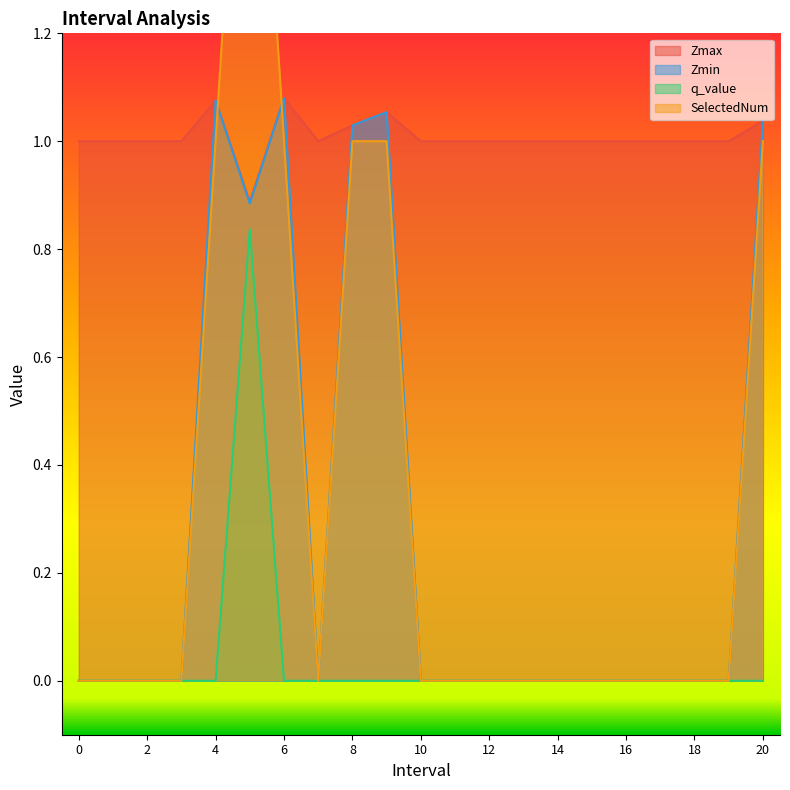

How many interior local valleys does the SelectedNum series have?

1